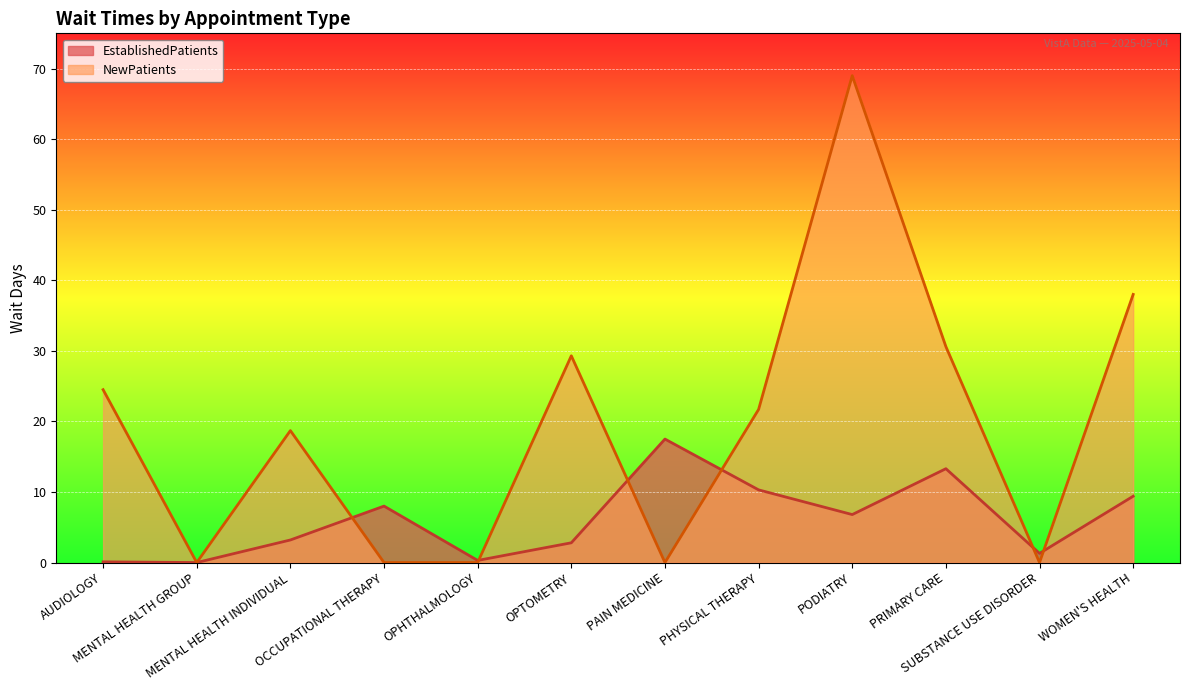

What are all the series names shown in the legend?

EstablishedPatients, NewPatients